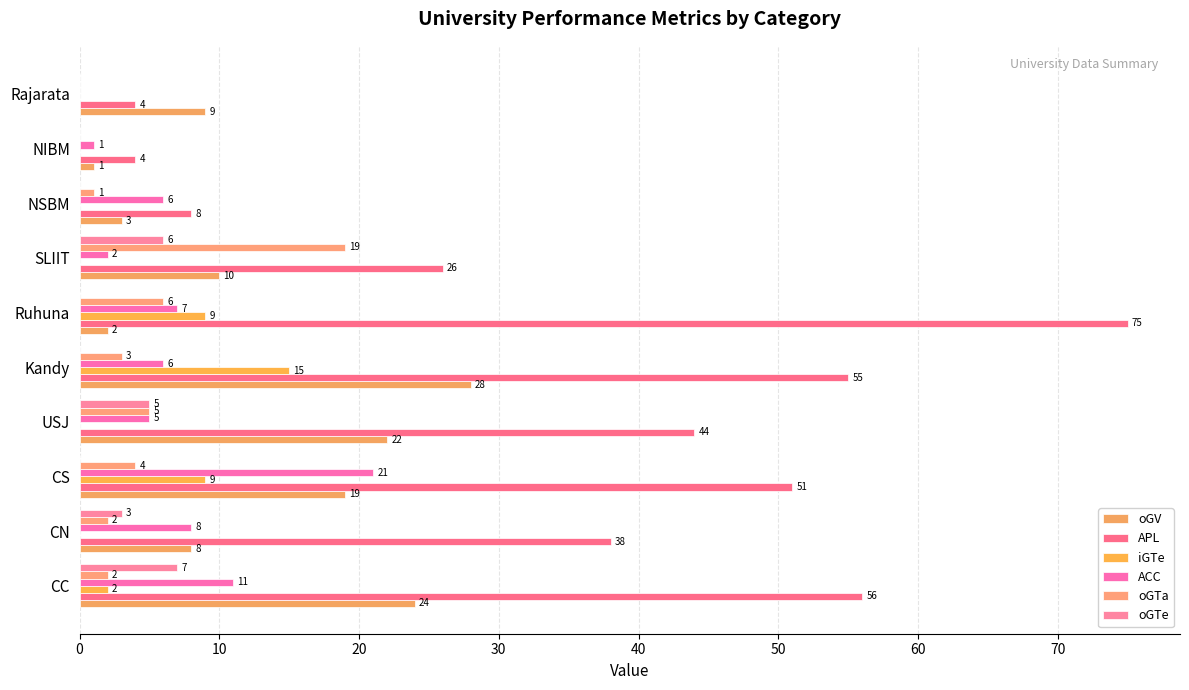

How many series are shown in this chart?

6